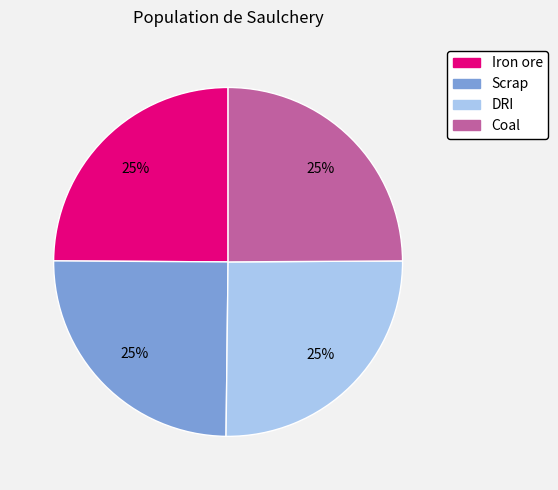

How many segments does this pie chart have?

4